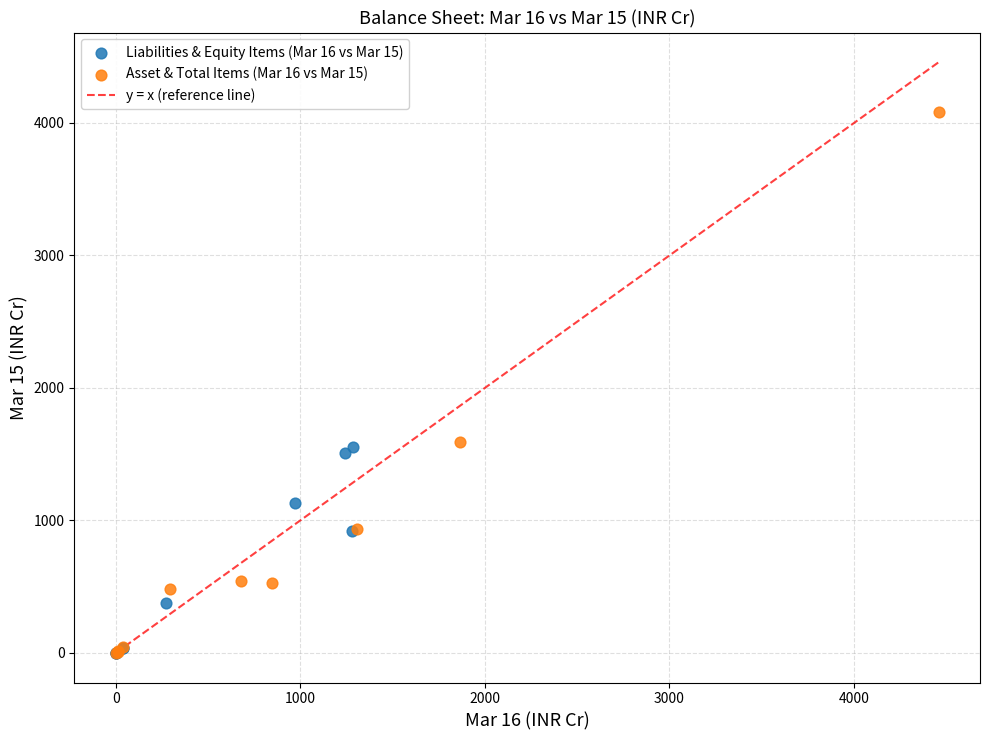

Which series has the widest spread of Y values?

Asset & Total Items (Mar 16 vs Mar 15)